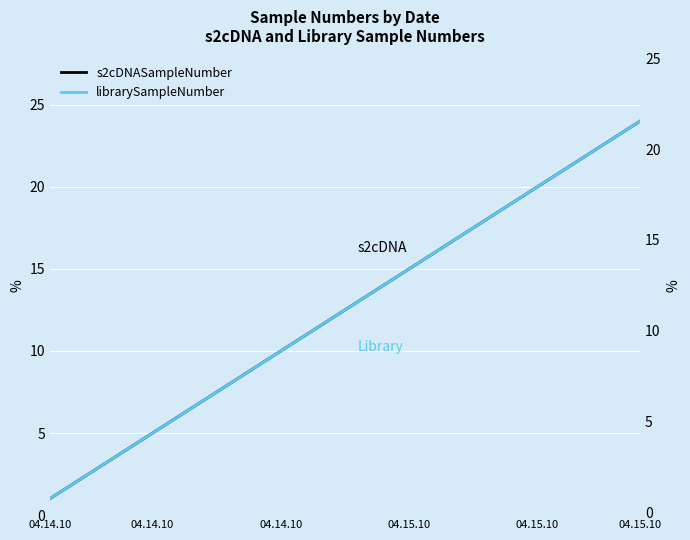

What is the average value of the s2cDNASampleNumber series?

12